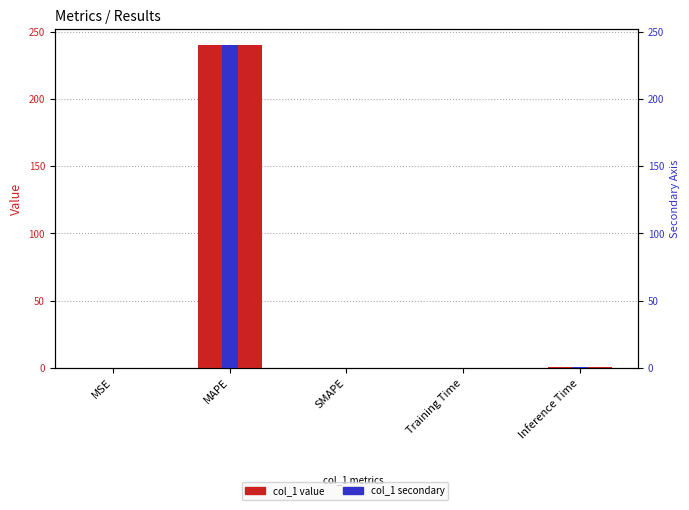

Reading left to right, extract all data points from this chart.

col_1: MSE=0.1	MAPE=240.0	SMAPE=0.0	Training Time=0.2	Inference Time=0.9
col_1 (secondary): MSE=0.1	MAPE=240.0	SMAPE=0.0	Training Time=0.2	Inference Time=0.9